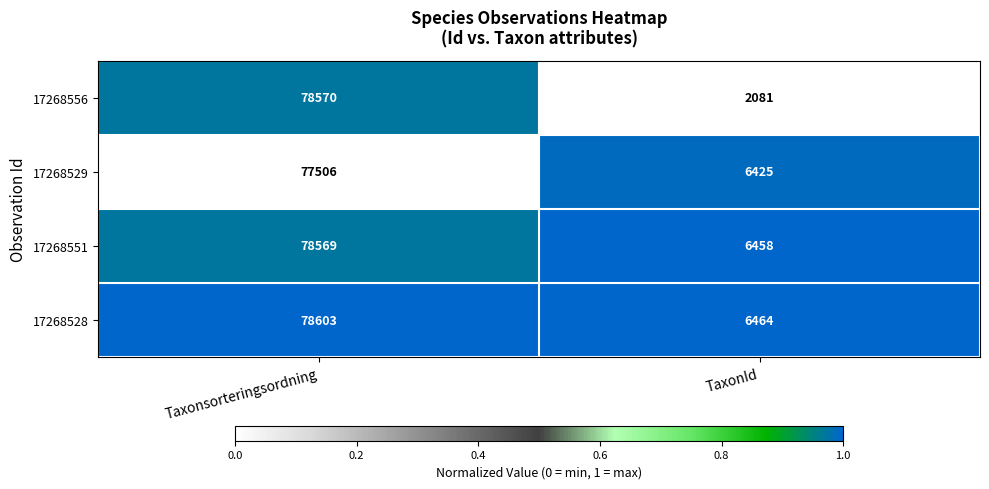

Reading left to right, extract all data points from this chart.

17268556: Taxonsorteringsordning=78570	TaxonId=2081
17268529: Taxonsorteringsordning=77506	TaxonId=6425
17268551: Taxonsorteringsordning=78569	TaxonId=6458
17268528: Taxonsorteringsordning=78603	TaxonId=6464